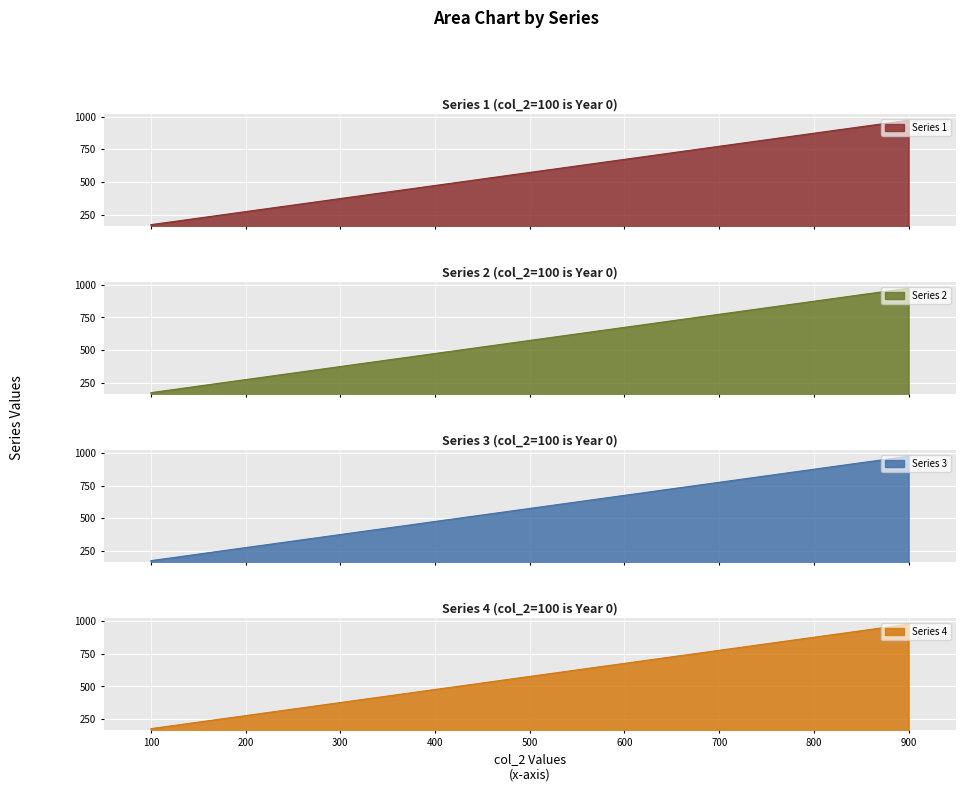

What are all the series names shown in the legend?

Series 1, Series 2, Series 3, Series 4